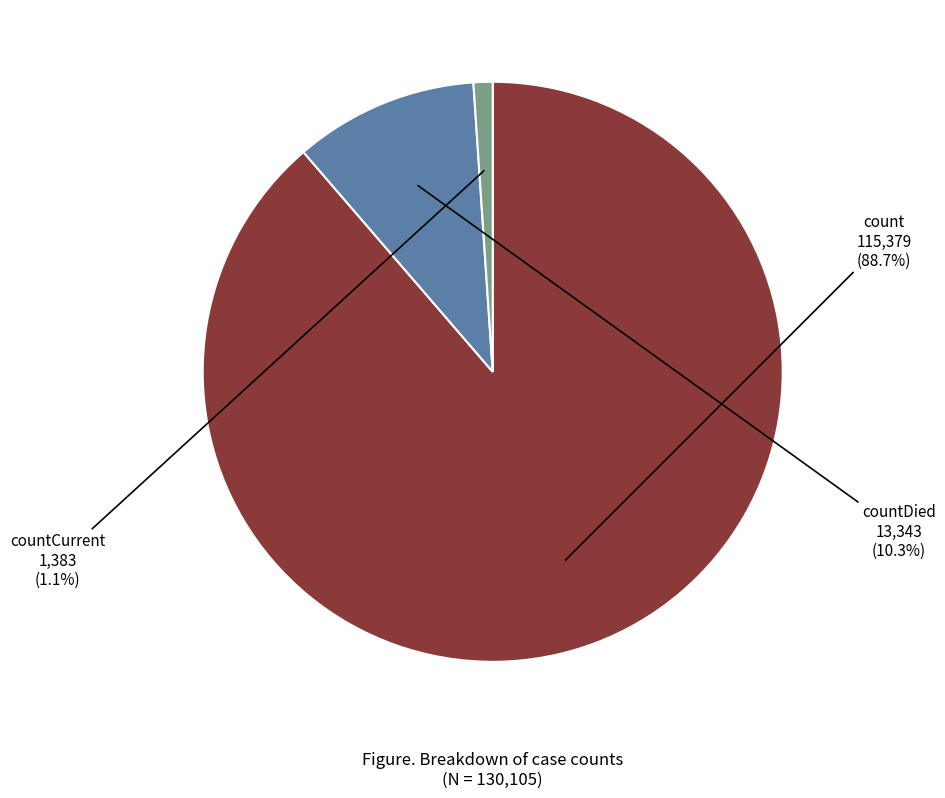

Is there any slice that represents more than half of the pie?

Yes